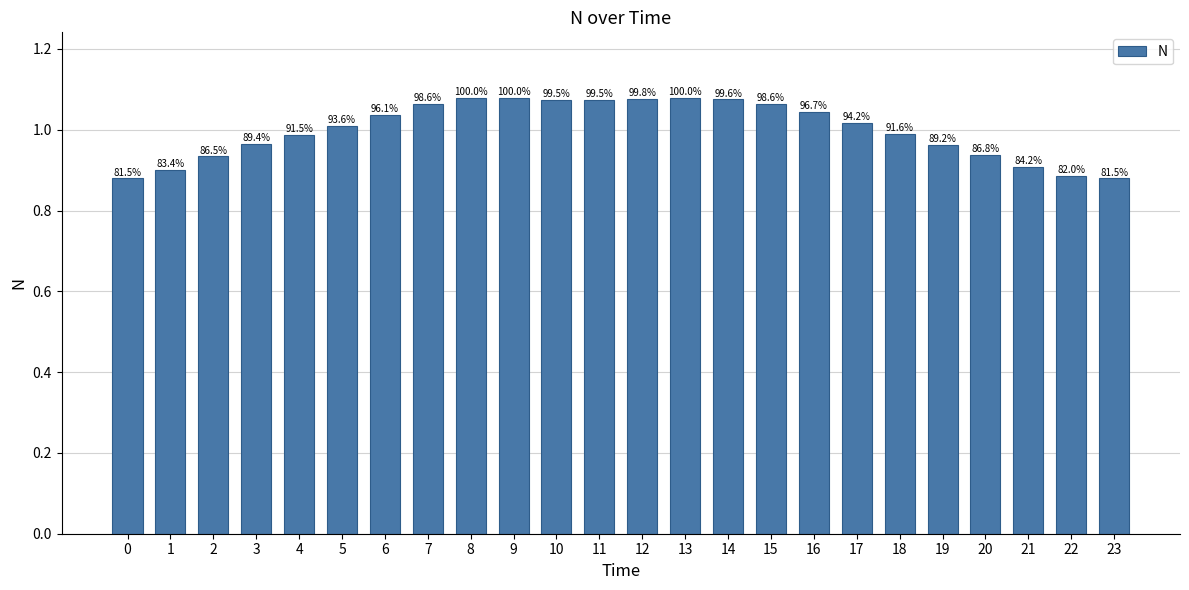

Rank the categories by value from lowest to highest.

0, 23, 22, 1, 21, 2, 20, 19, 3, 4, 18, 5, 17, 6, 16, 15, 7, 11, 10, 14, 12, 8, 9, 13